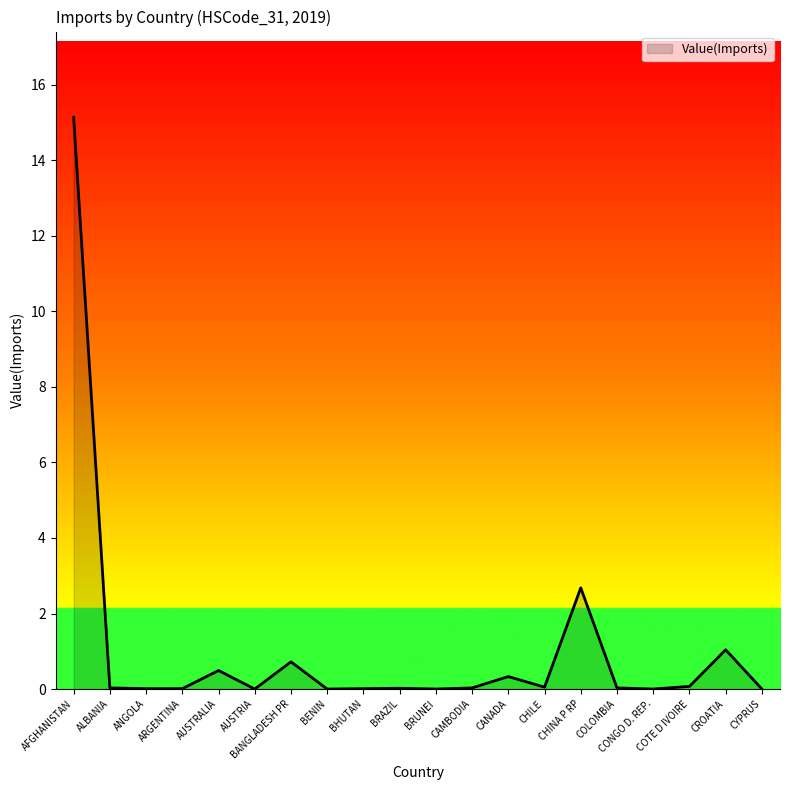

What position from the left is BANGLADESH PR?

7